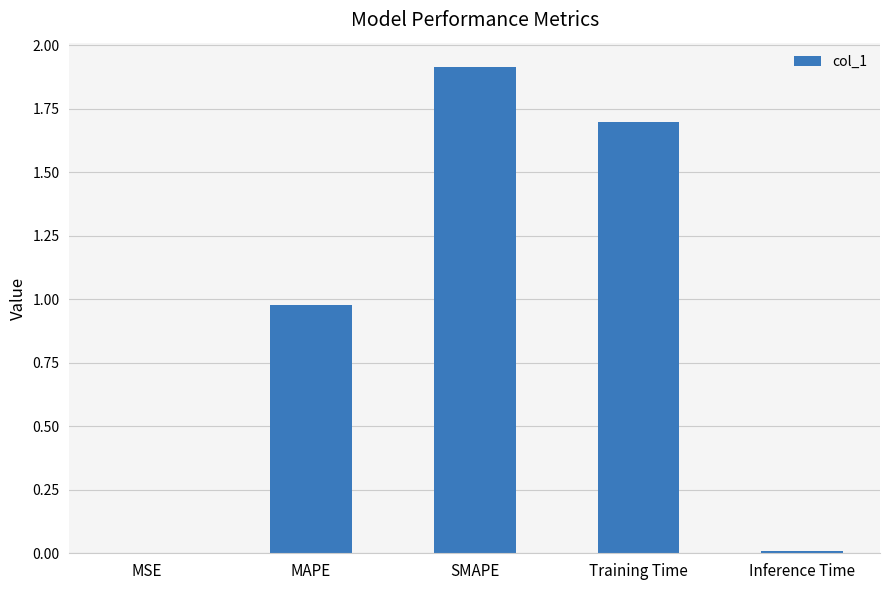

What is the sum of all values?

4.6